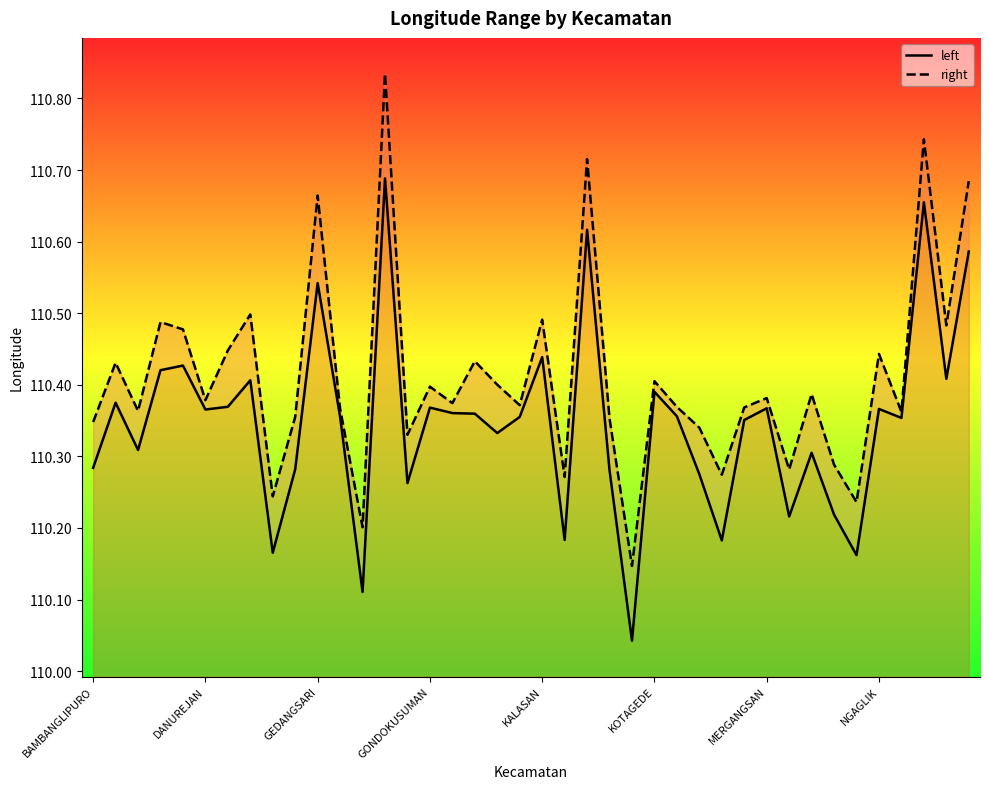

What are all the series names shown in the legend?

left, right